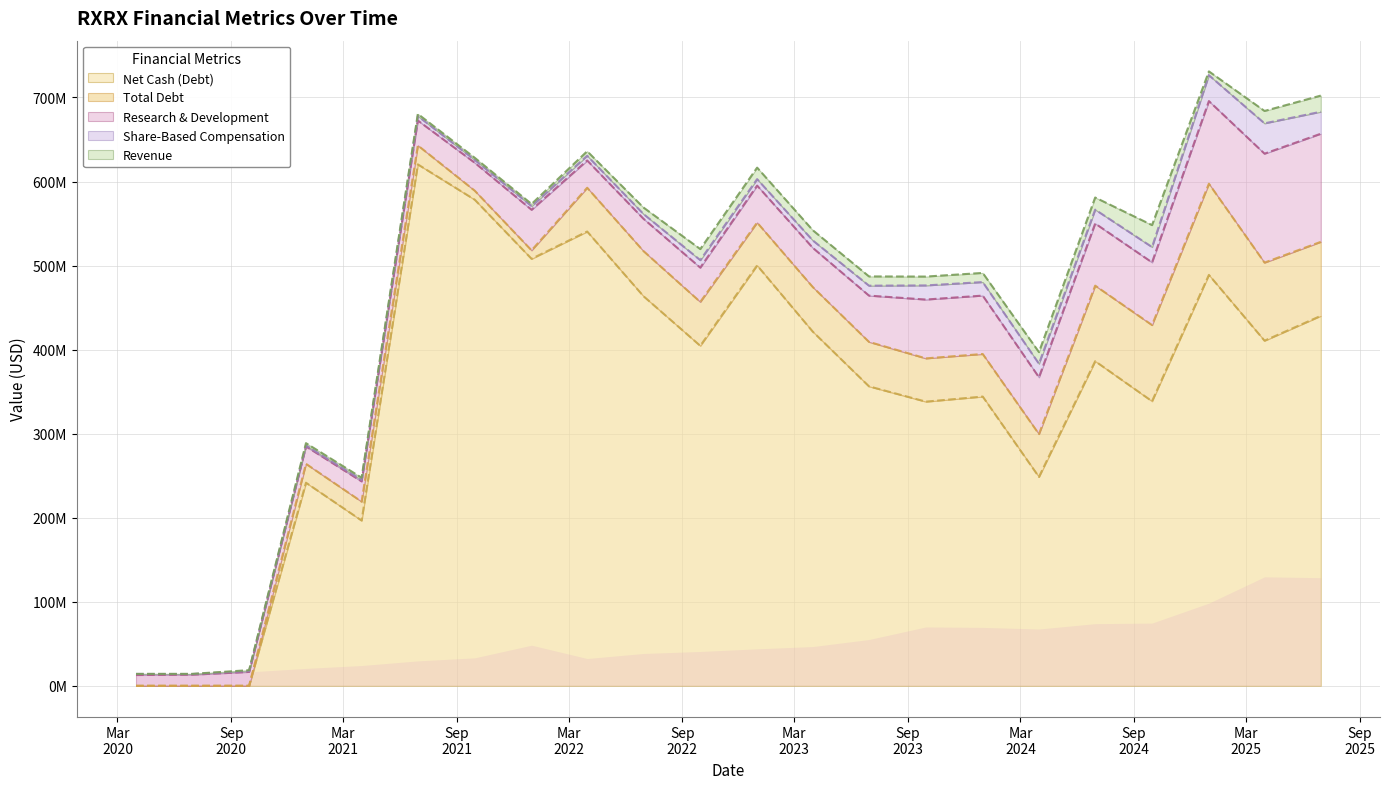

At 2023-09-30, list the series in order from largest to smallest.

Net Cash (Debt), Research & Development, Total Debt, Share-Based Compensation, Revenue